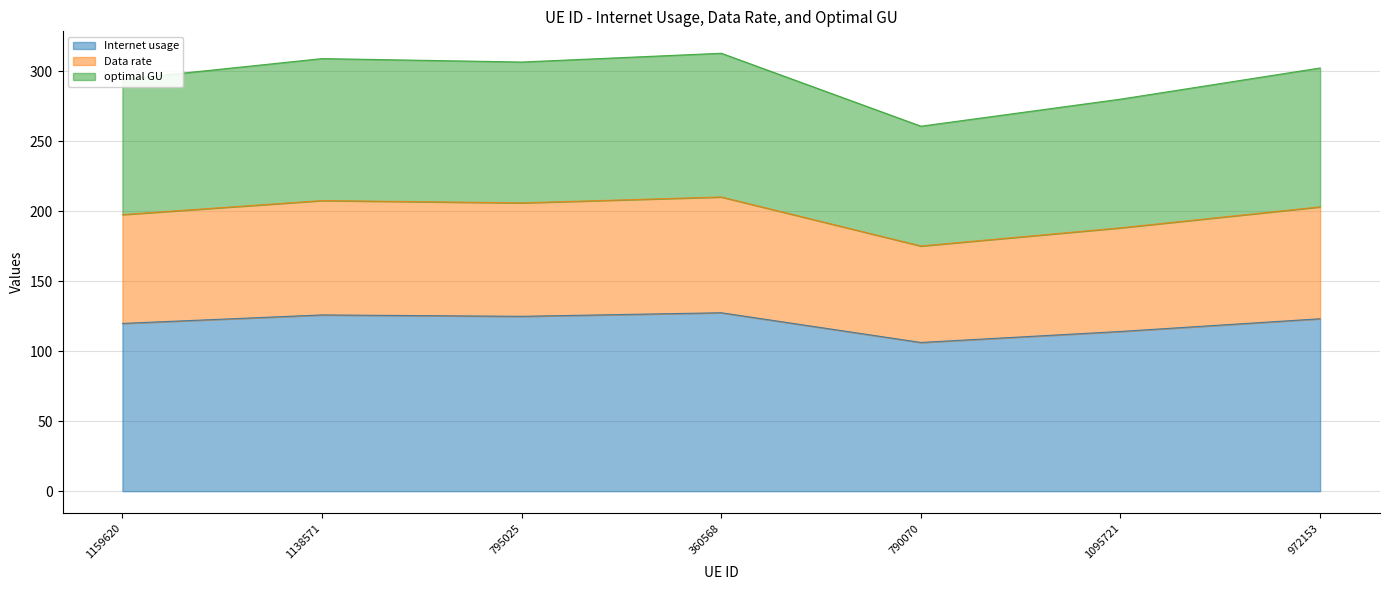

What is the lowest value of the Internet usage series?

106.2